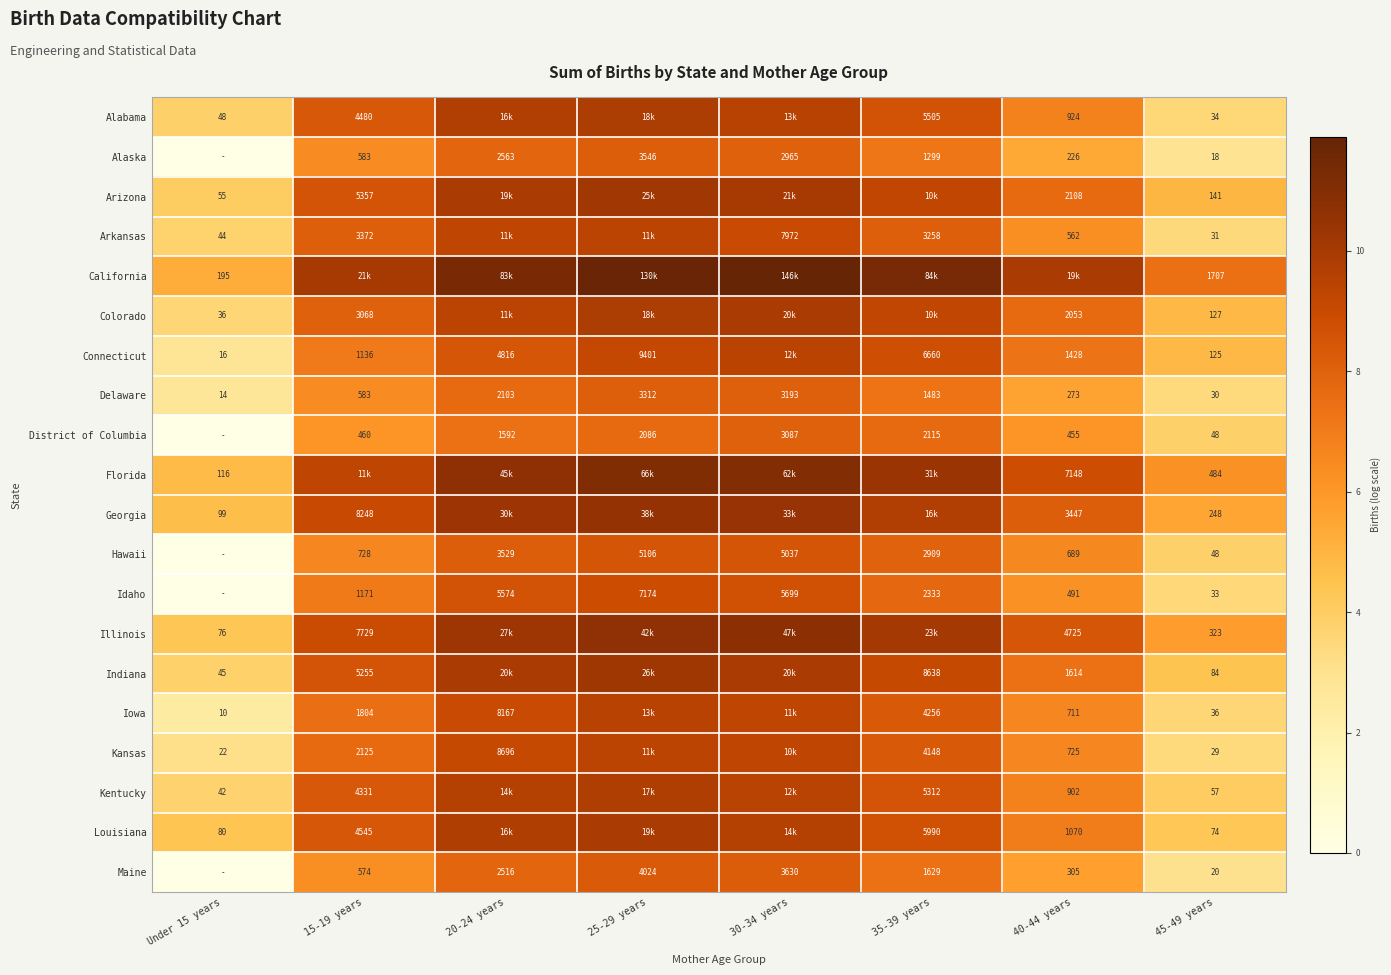

What is the difference between the maximum and minimum values in the Georgia series?

5.9